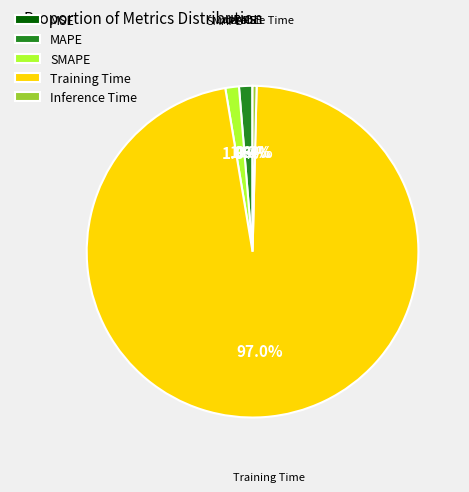

What is the majority slice?

Training Time